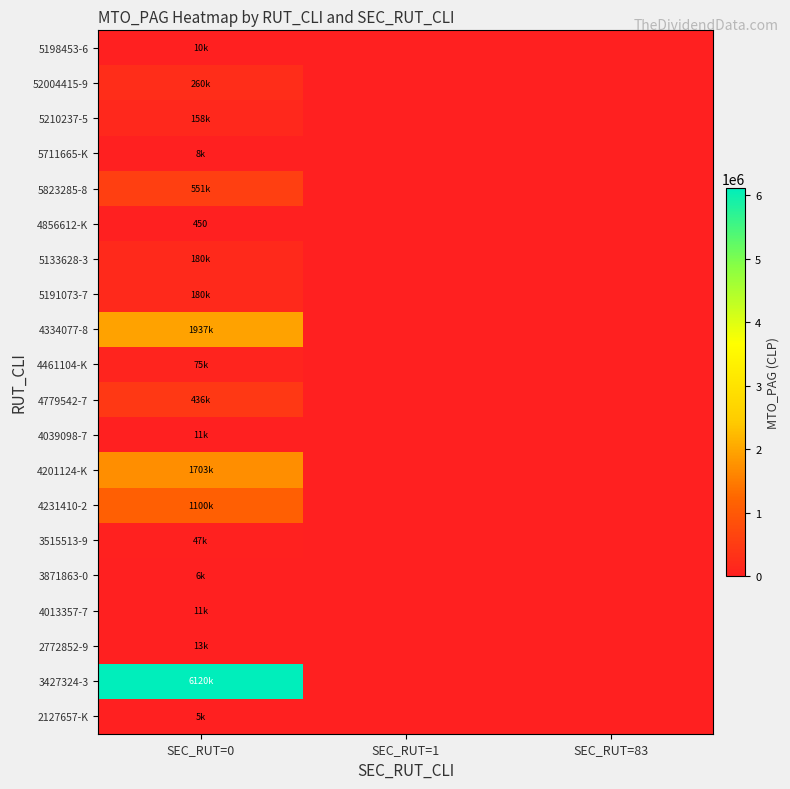

Is it true that 5823285-8 equals 172497 at SEC_RUT=1?

False